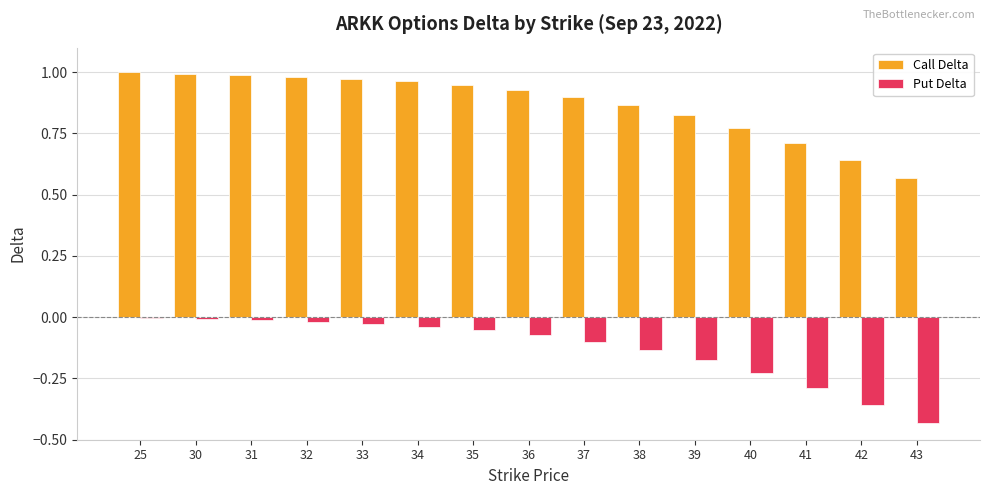

The Call Delta series shows 1.3 at 34. True or false?

False